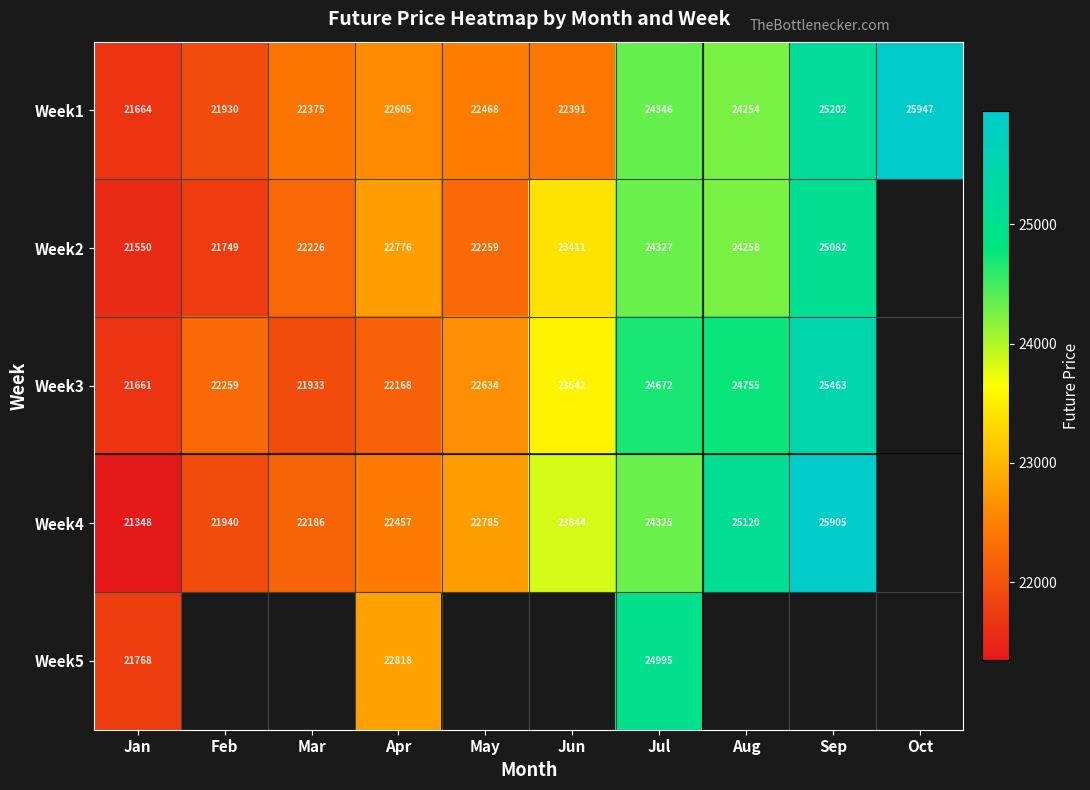

True or false: Week4 has a value of 11494.9 at Mar.

False